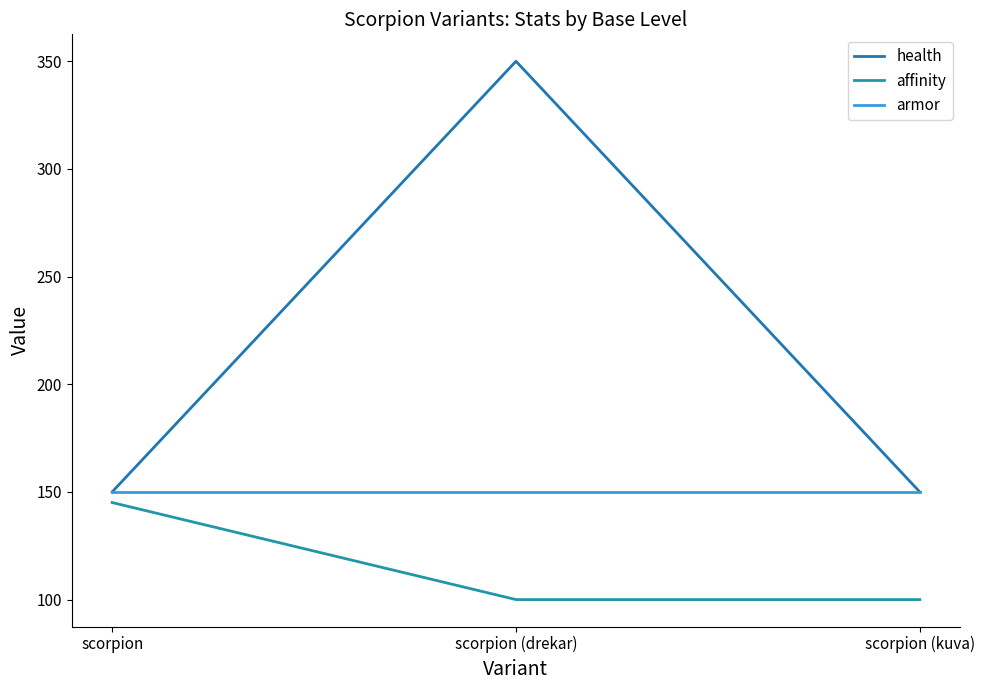

How many lines are shown in the chart?

3